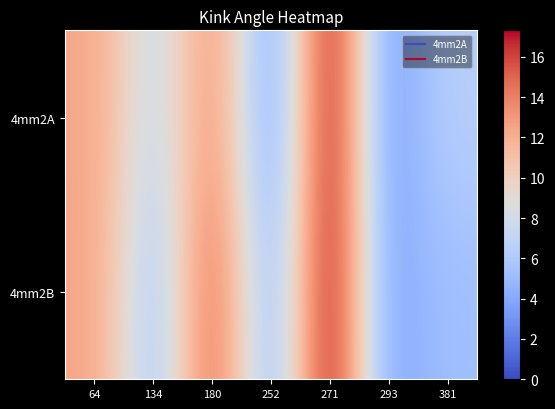

What is the total value across all series at 381?

11.7